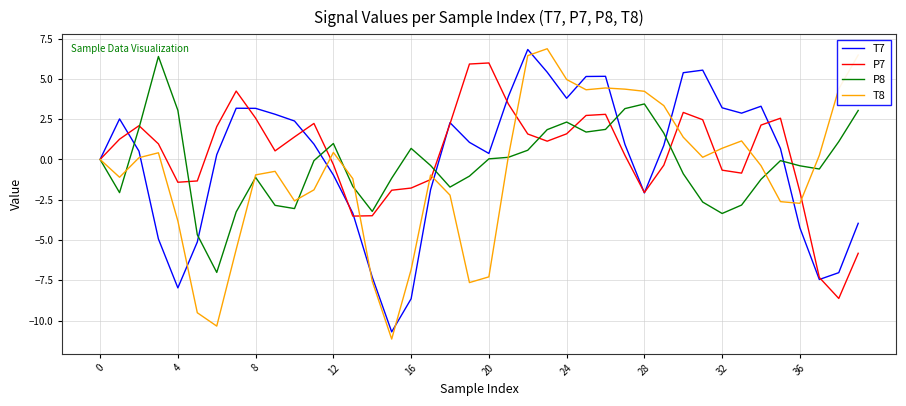

What is the average value of the T7 series?

-0.1